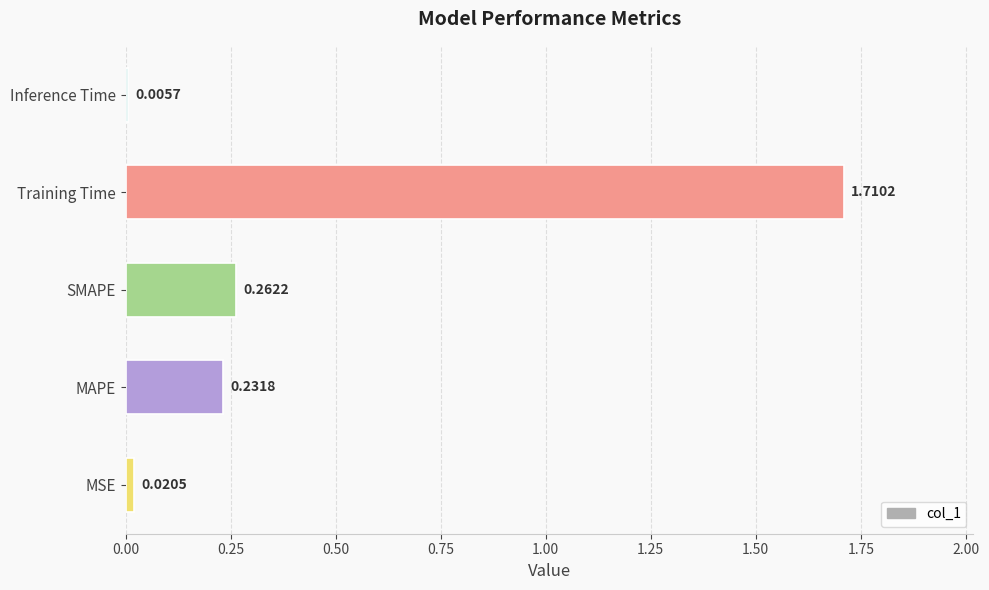

What is the sum of all values?

2.2